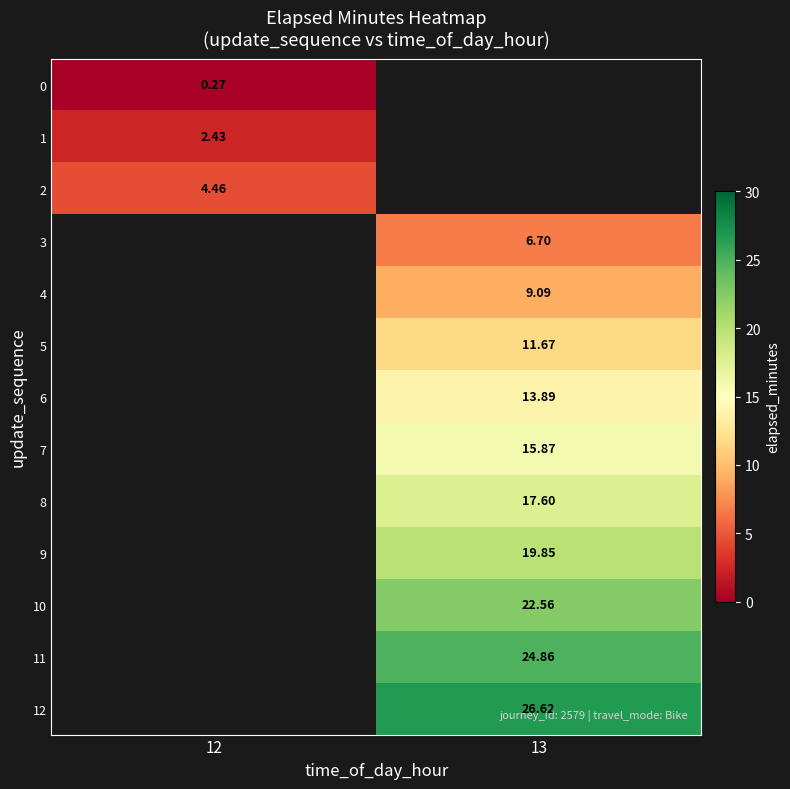

Is the value of 2 at 12 greater than the value of 10 at 13?

No